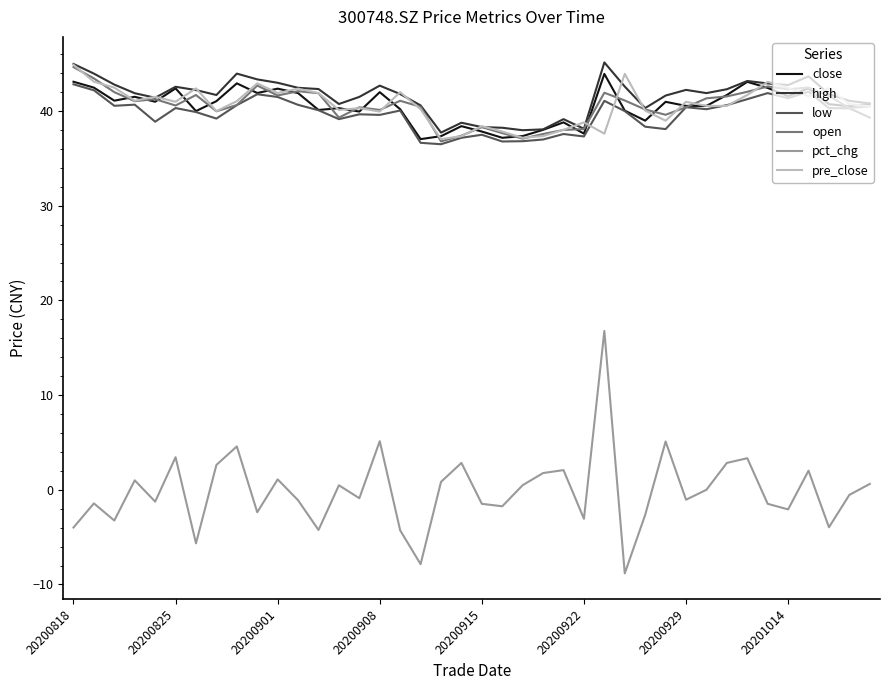

True or false: pct_chg and high cross at least once.

False